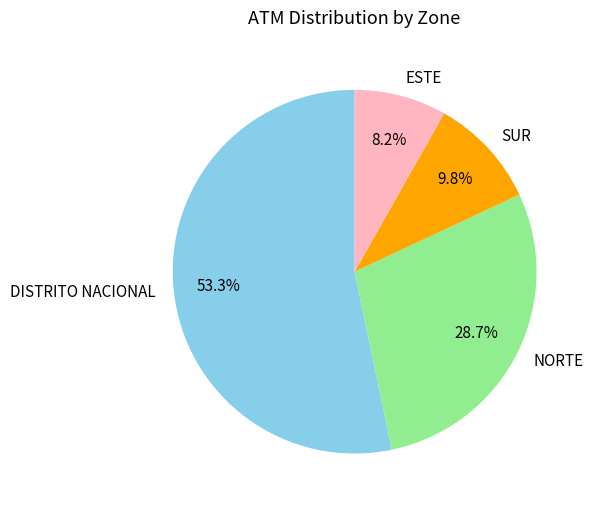

To the nearest percent, what is the difference between the largest and smallest slice percentages?

45%